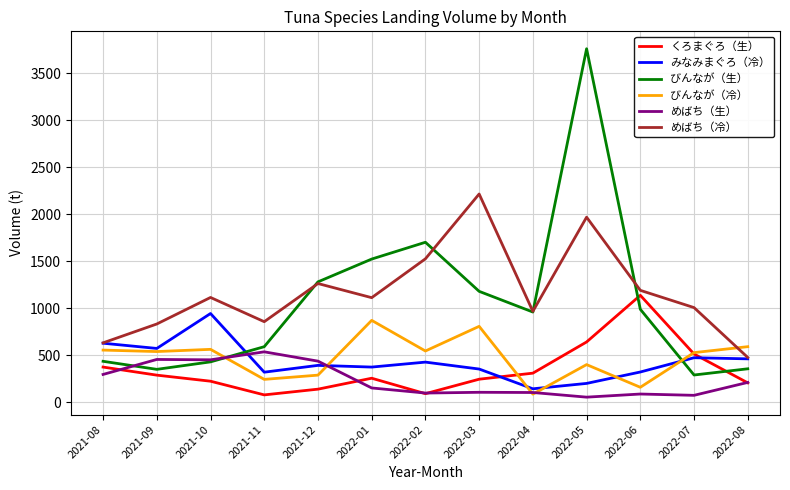

What is the difference between the maximum and minimum values in the くろまぐろ（生） series?

1059.0